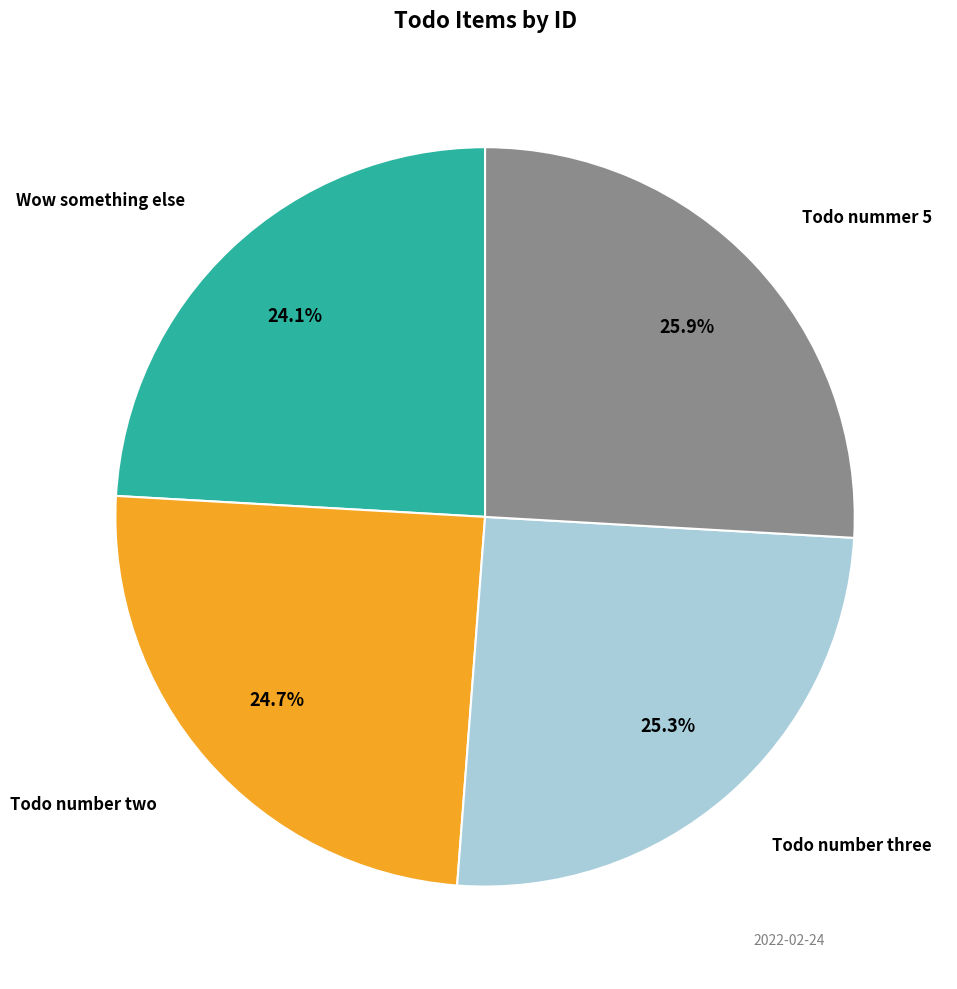

How many segments does this pie chart have?

4